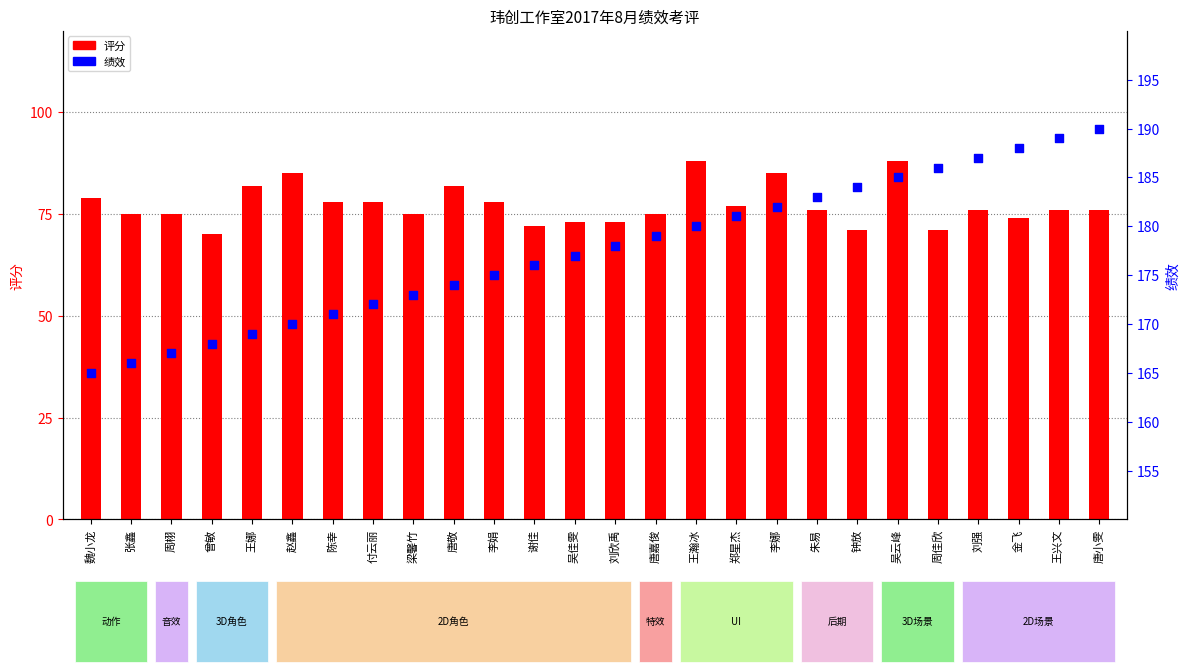

At how many categories does at least one series exceed 106?

26